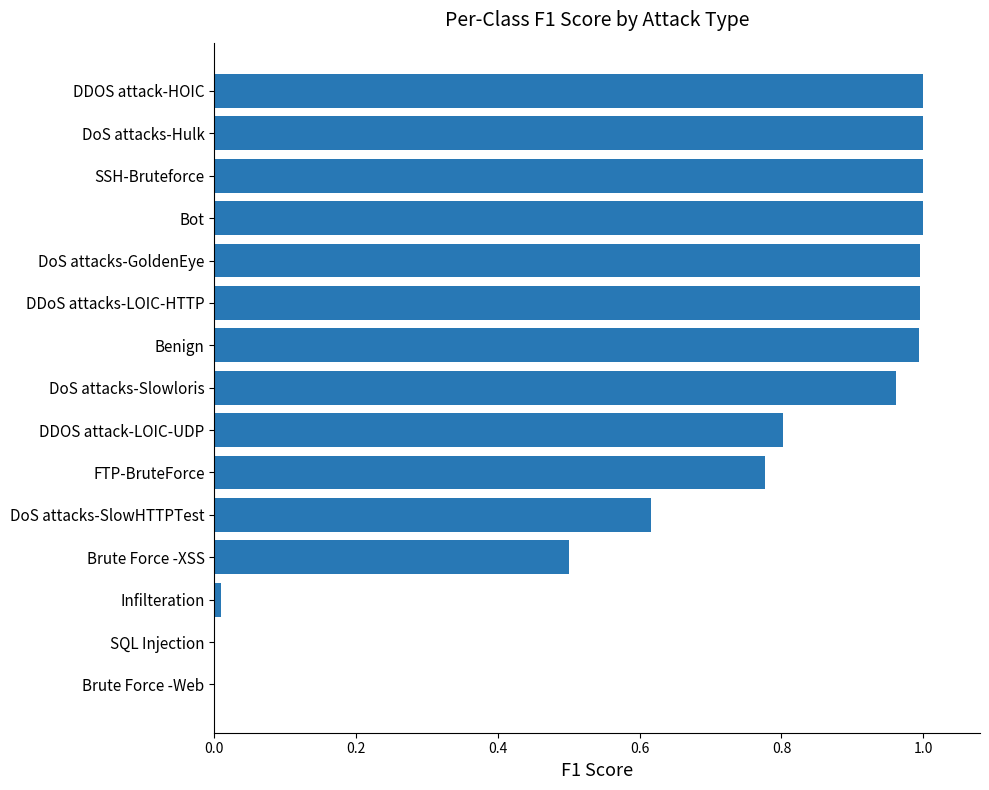

True or false: the data shows 0.5 at DDOS attack-HOIC.

False